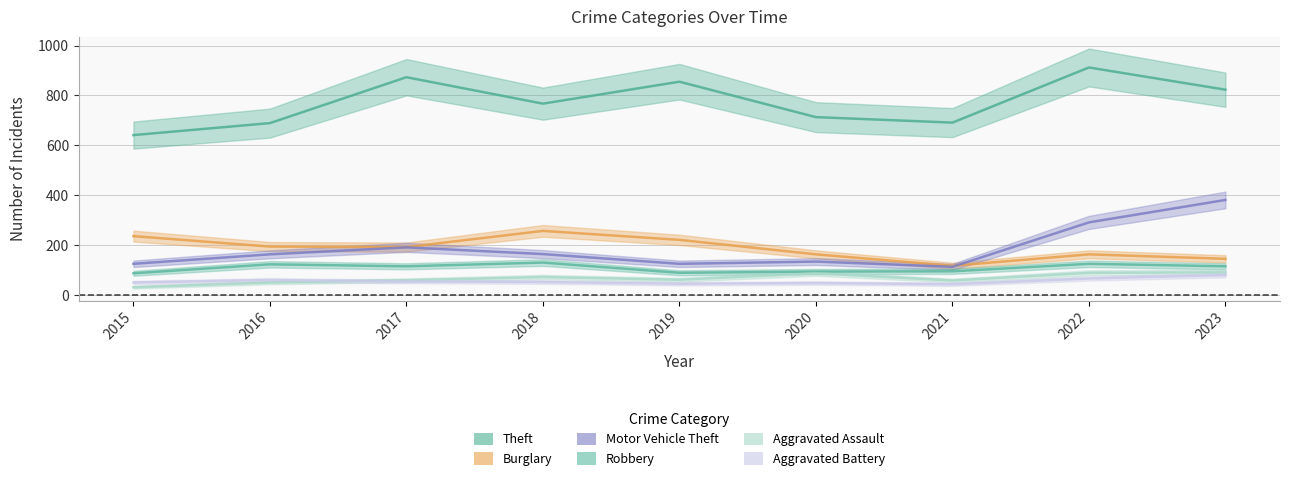

At which label does Robbery reach its minimum?

2015